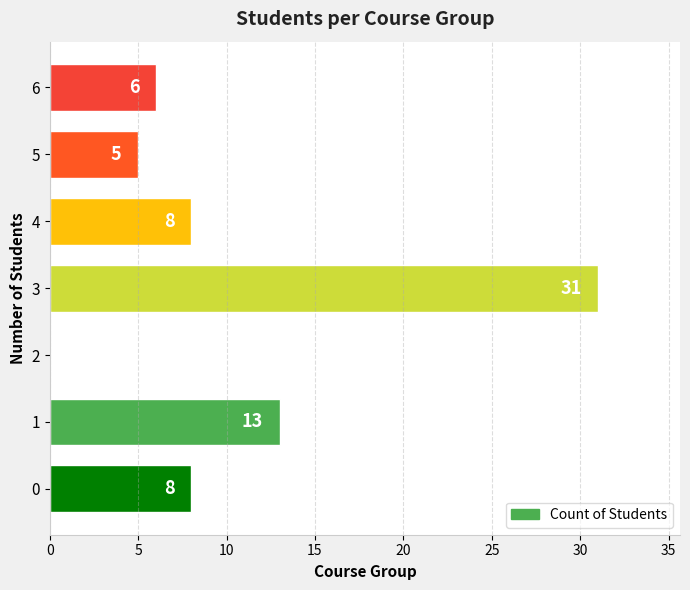

Reading bottom to top, list all the values displayed in this chart.

0=8	1=13	2=0	3=31	4=8	5=5	6=6